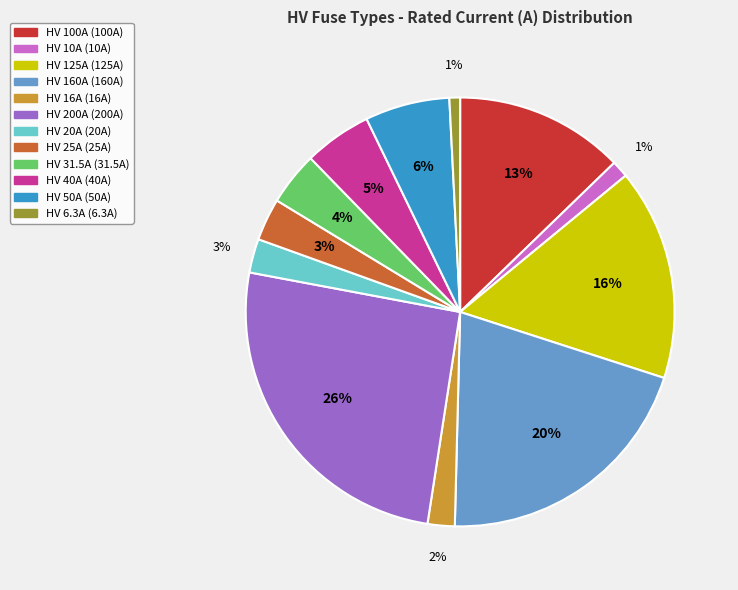

What percentage is the HV 16A slice, to the nearest percent?

2%